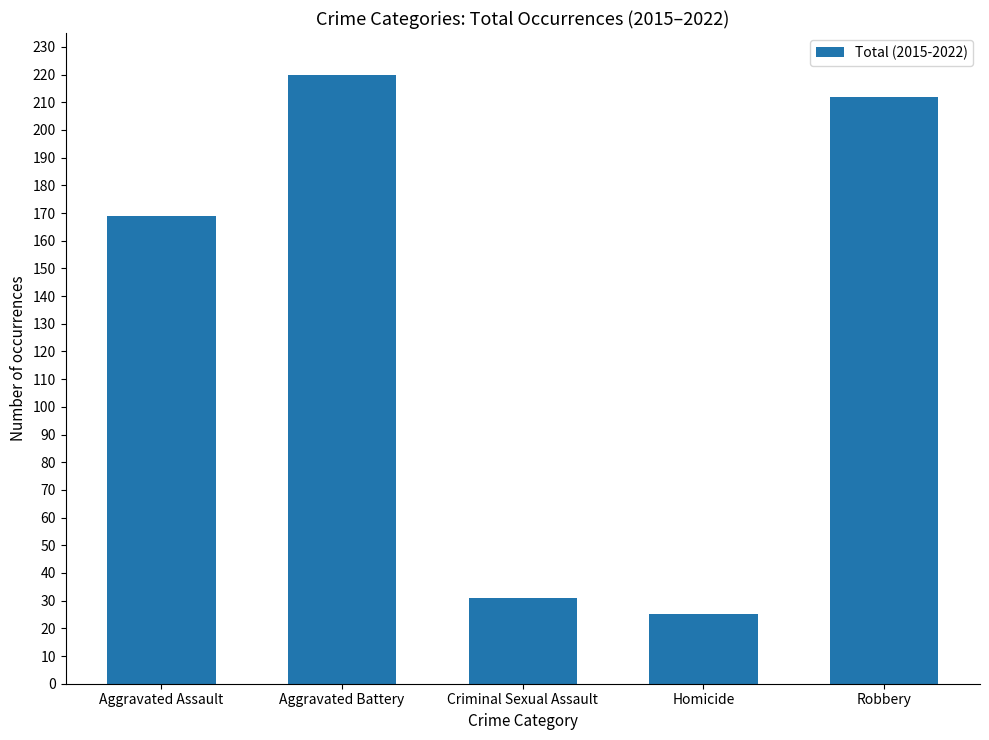

At which label is the value closest to 122?

Aggravated Assault